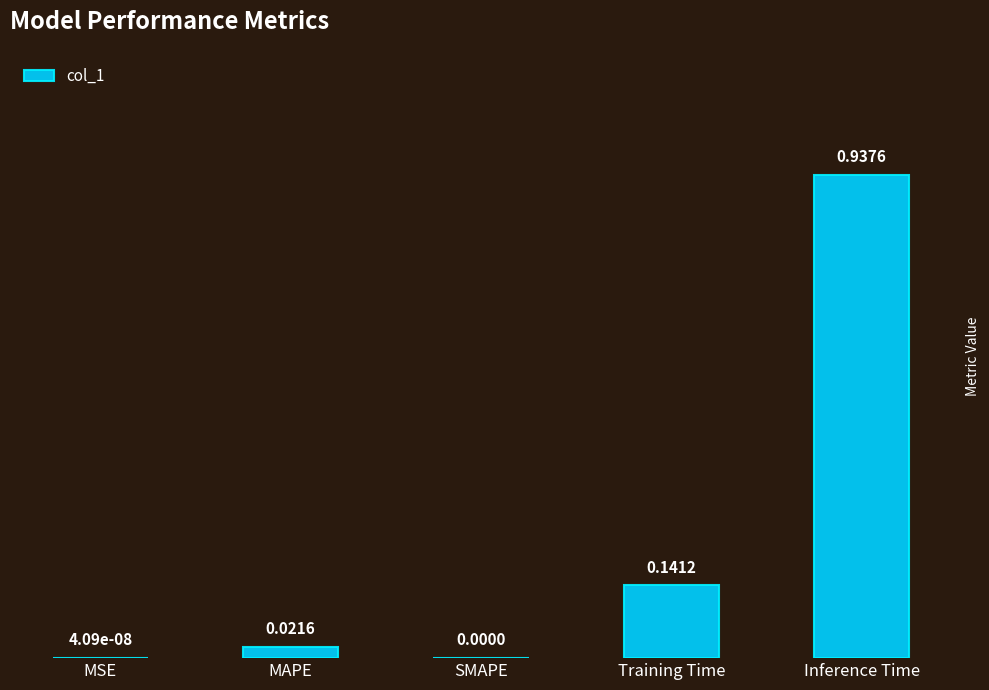

True or false: the data shows 0.0 at SMAPE.

True